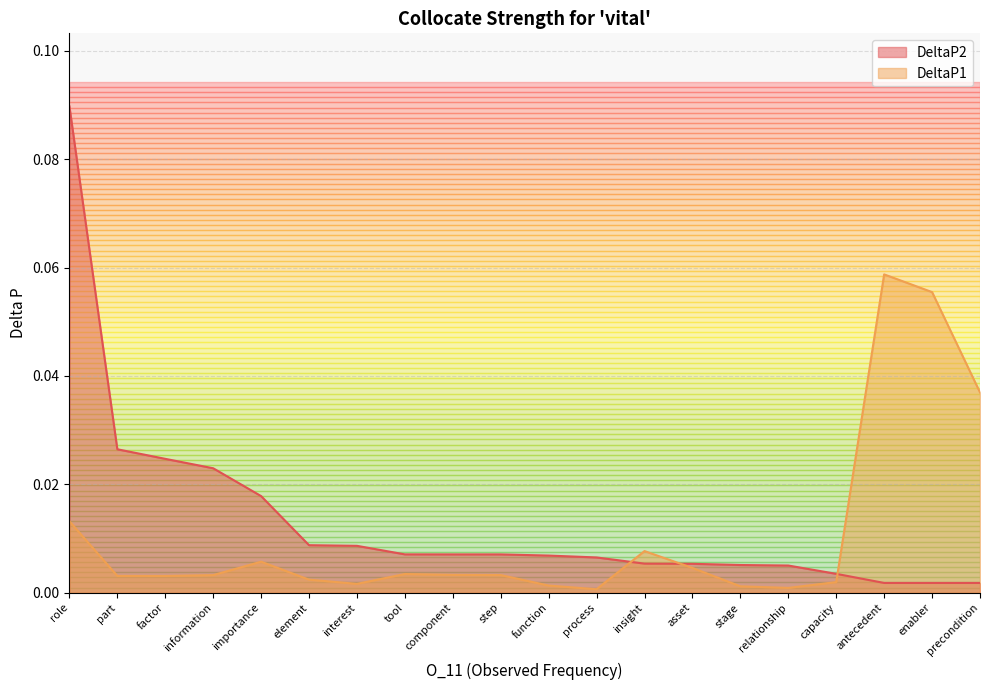

What position from the right is element?

15